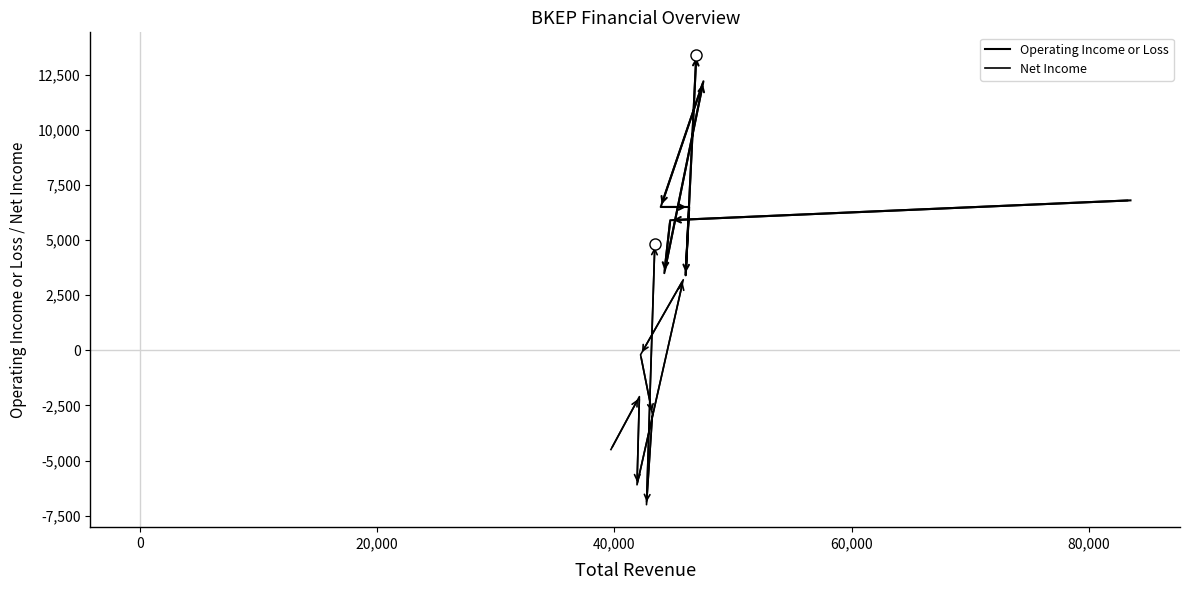

True or false: Net Income and Operating Income or Loss intersect in this chart.

False